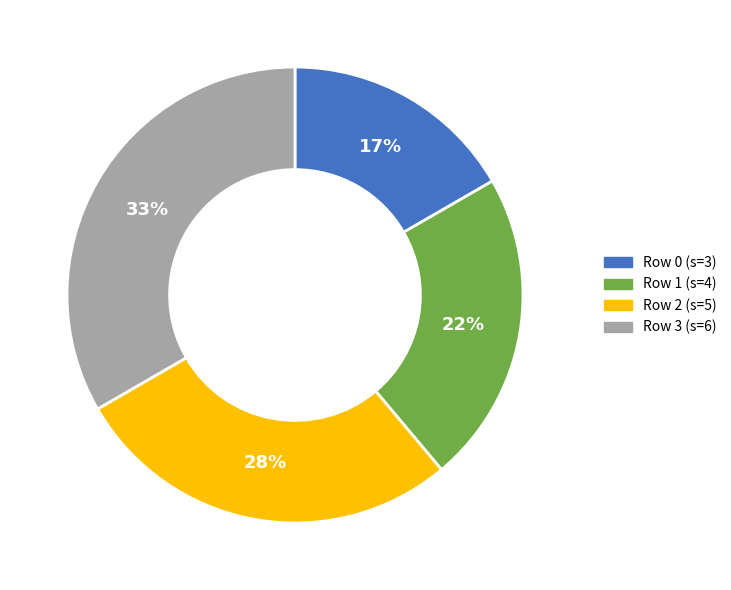

To the nearest percent, what is the average slice percentage?

25%